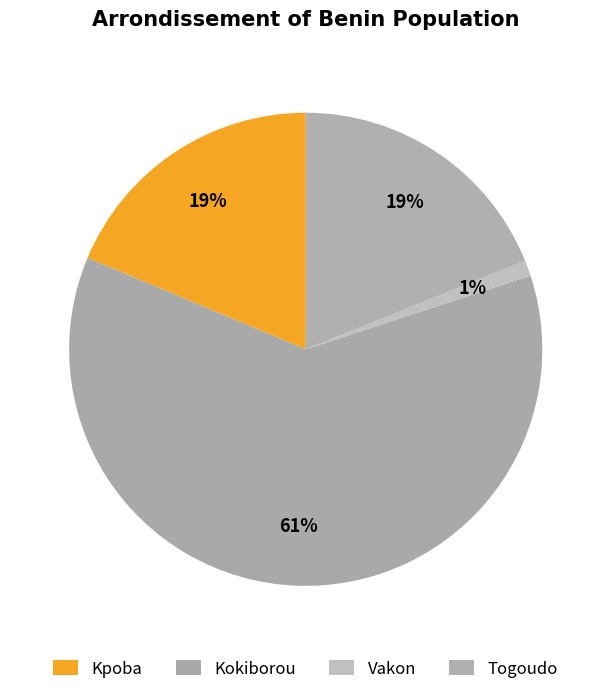

How many segments does this pie chart have?

4